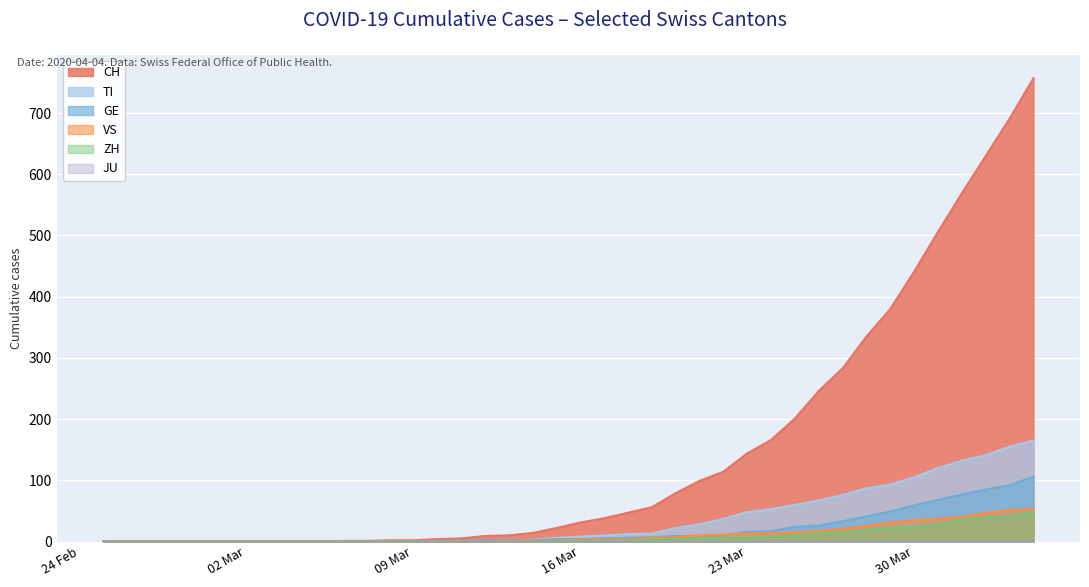

True or false: TI has more than 1 interior local peaks.

False